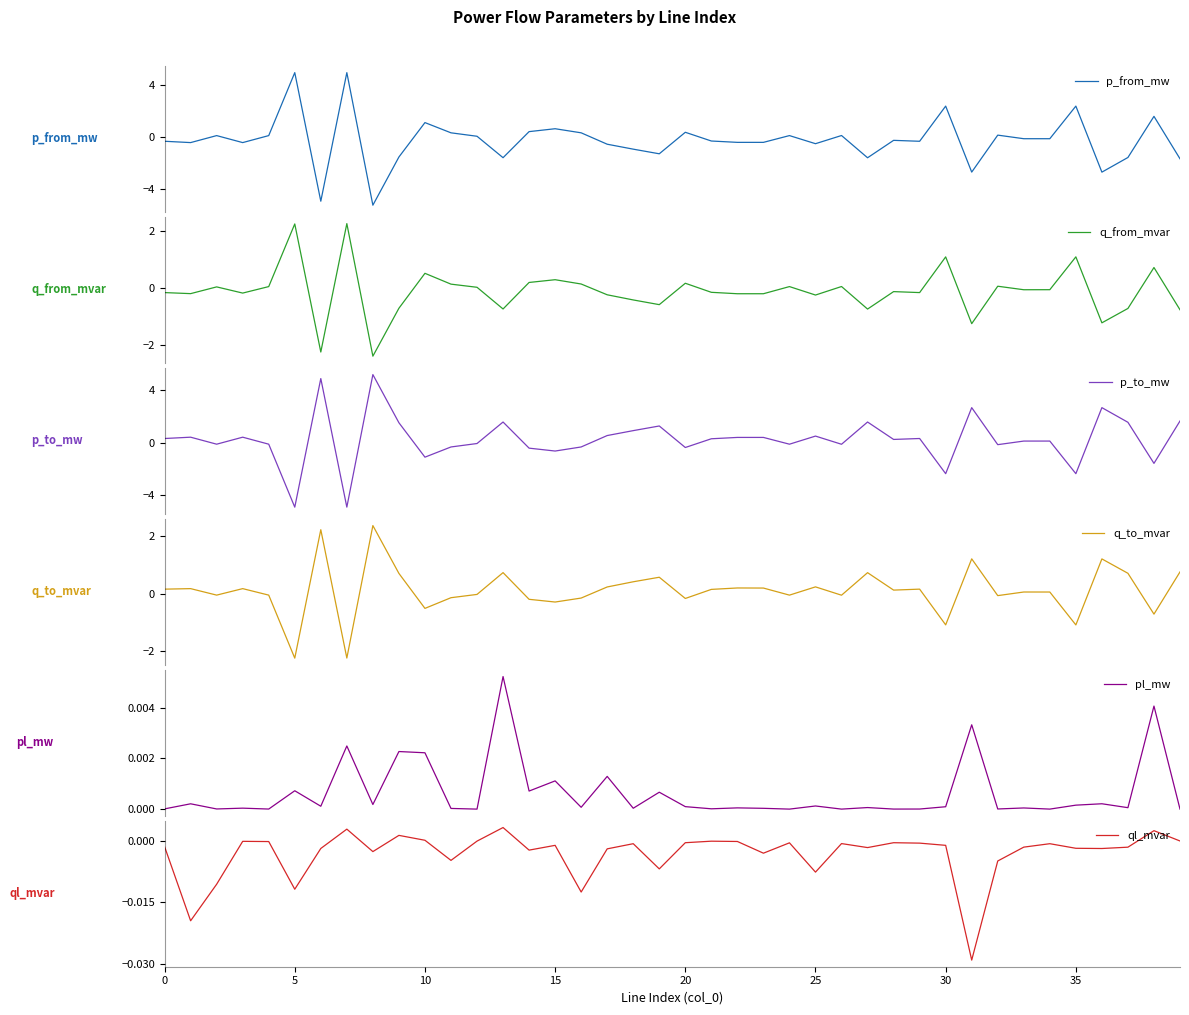

Does the chart display data point markers on the line(s)?

No